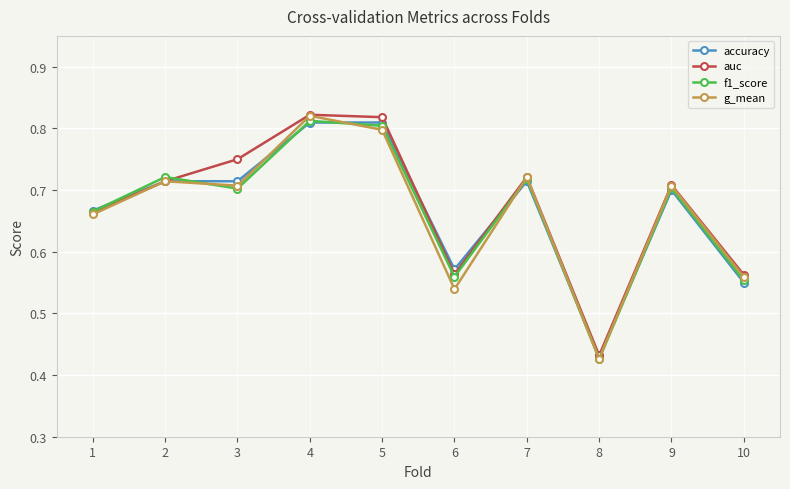

In f1_score, how many points are lower than both neighbors (excluding endpoints)?

3